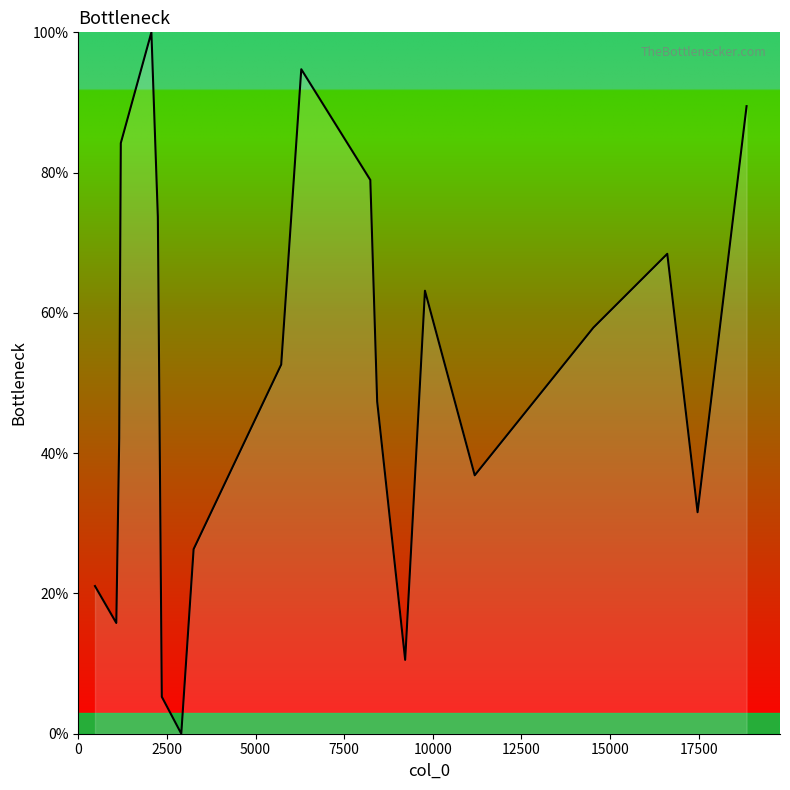

What is the difference between the maximum and minimum values?

100.0